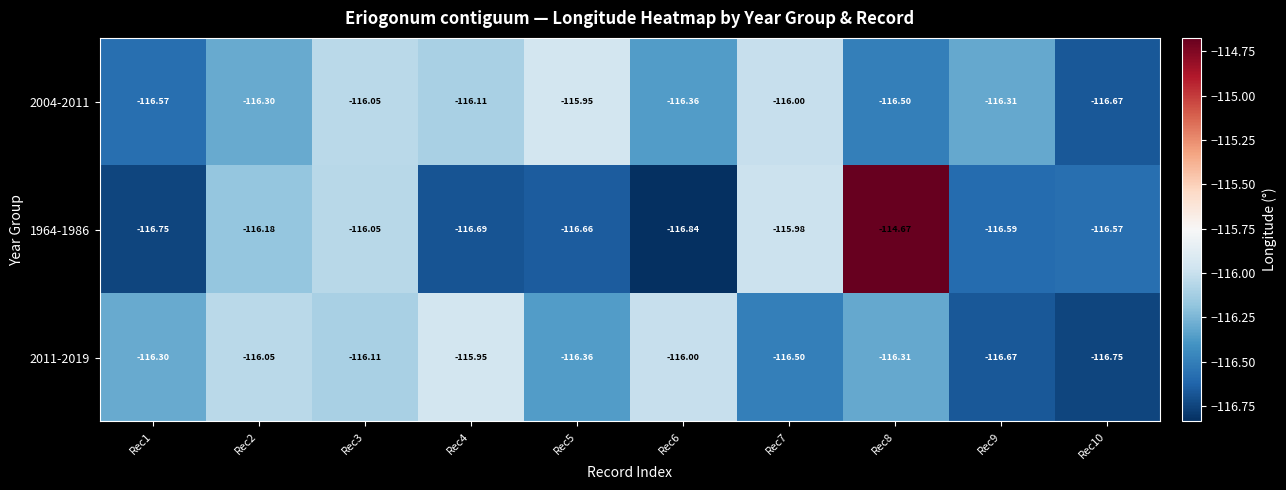

Is the value of 2004-2011 at Rec3 greater than the value of 1964-1986 at Rec7?

No